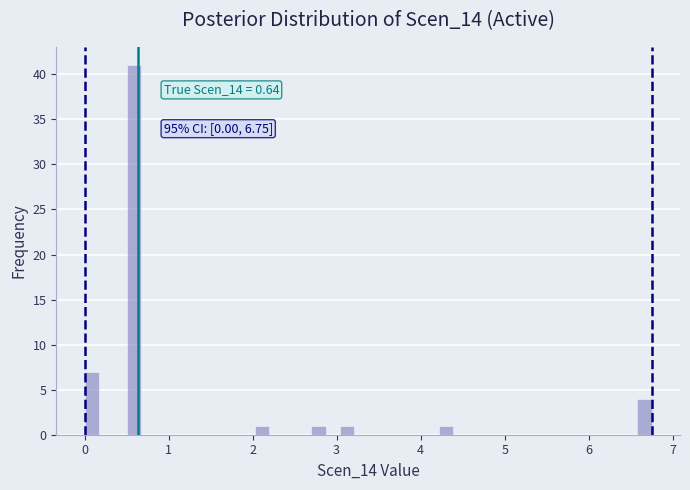

Read against the x-axis, roughly where is the centre of the tallest bar?

0.6